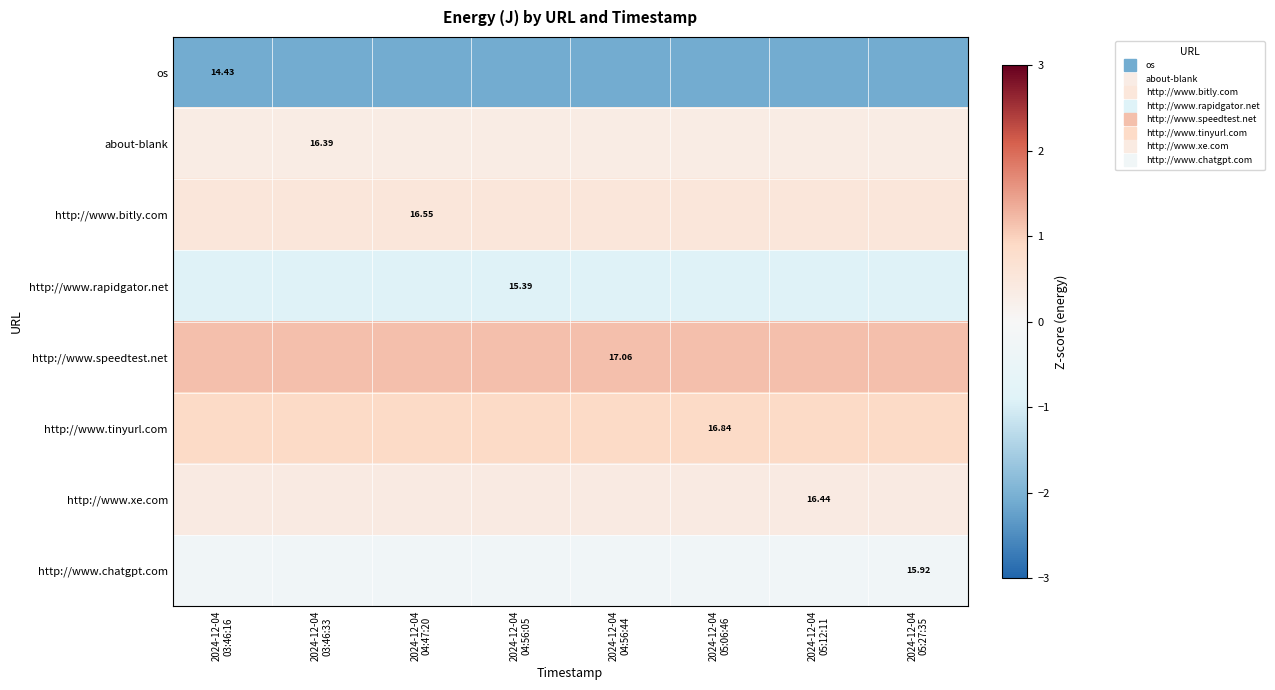

What is the lowest value of the http://www.speedtest.net series?

1.2